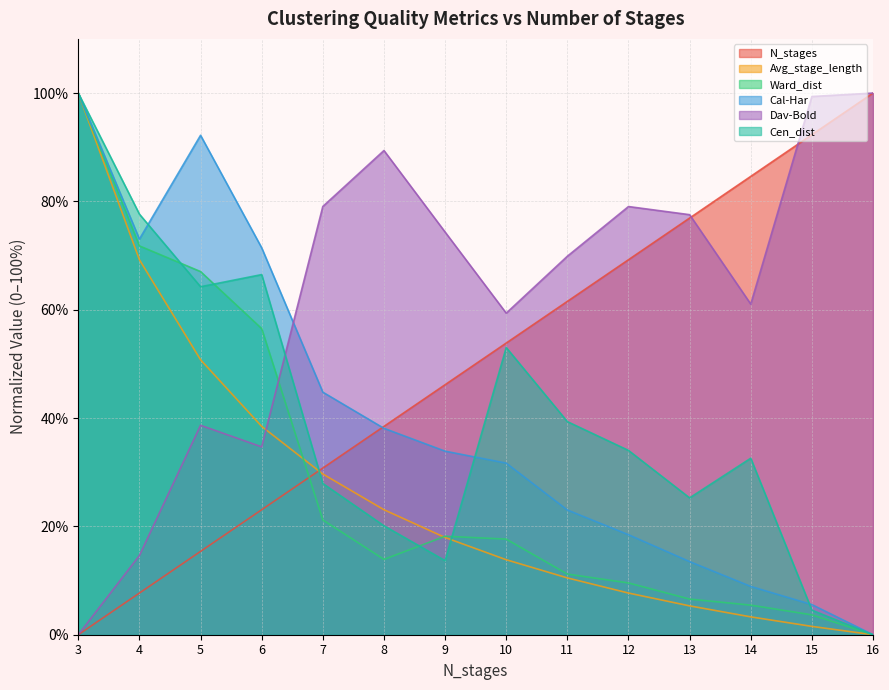

What are all the series names shown in the legend?

N_stages, Avg_stage_length, Ward_dist, Cal-Har, Dav-Bold, Cen_dist